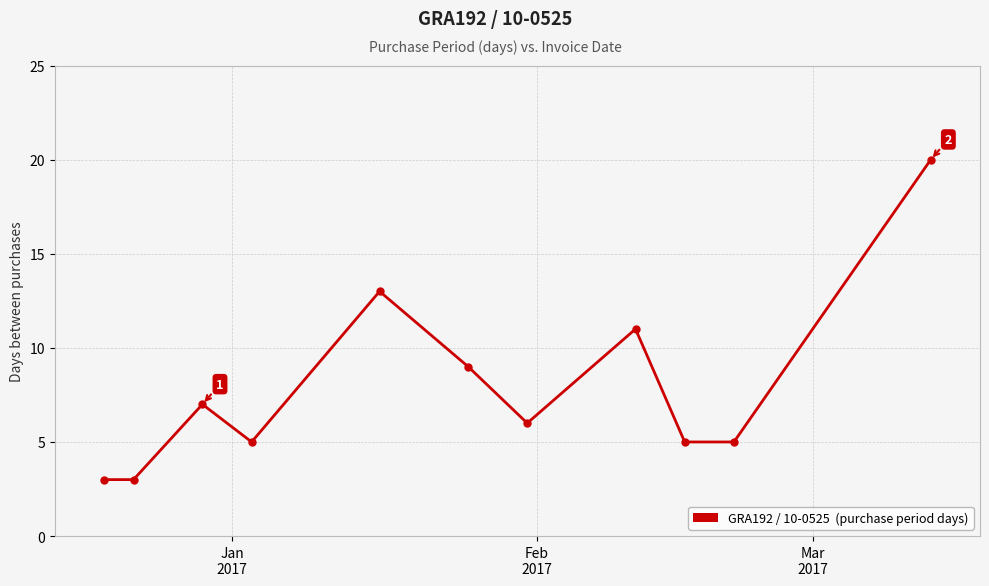

True or false: the data has more than 1 interior local peaks.

True